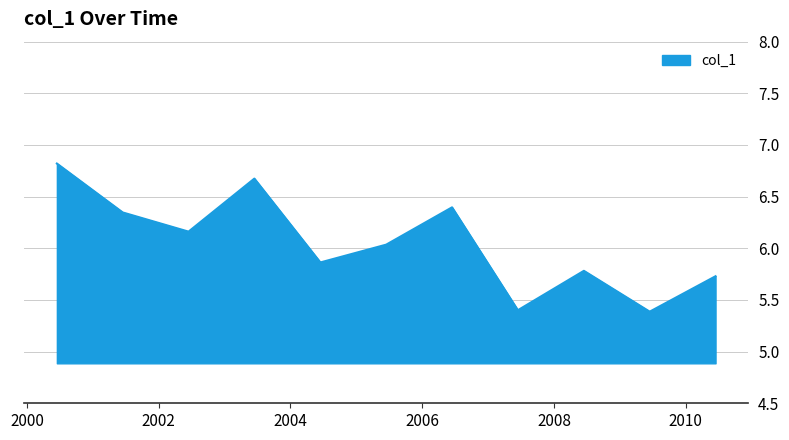

What is the minimum value shown in the chart?

5.4